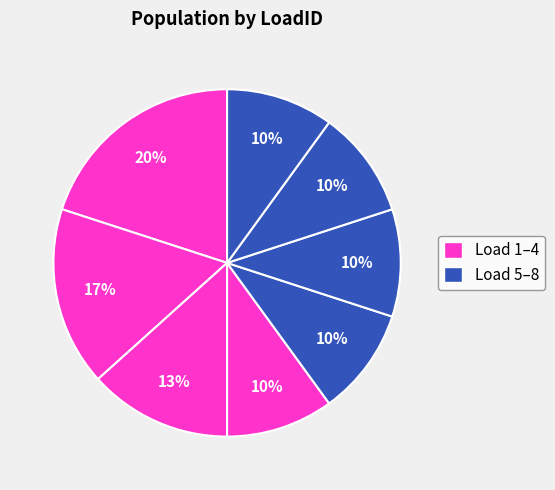

Count the number of slices in the pie.

8